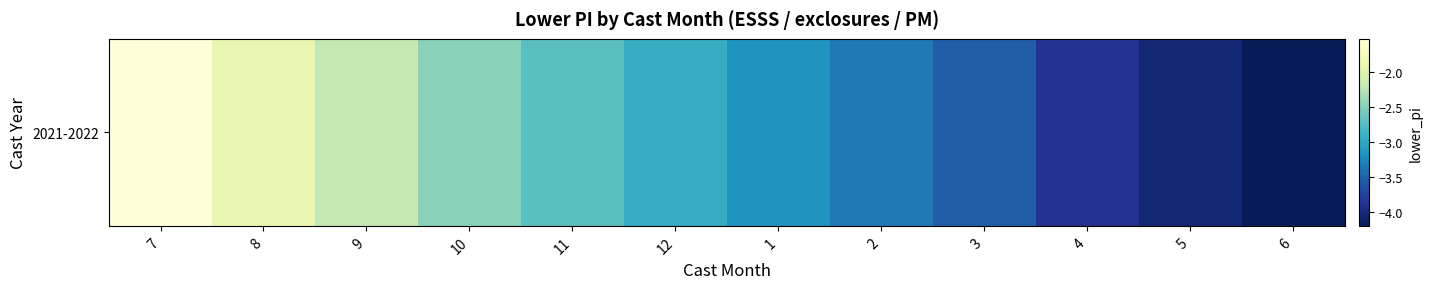

What is the sum of the values at 11 and 2?

-6.1